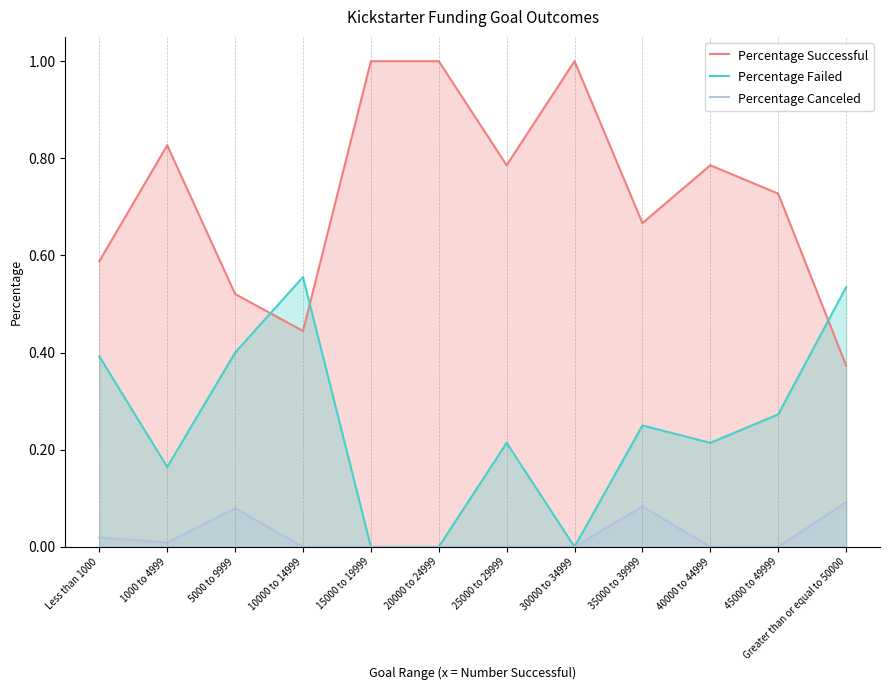

Which series changed the most between 5000 to 9999 and Greater than or equal to 50000?

Percentage Successful